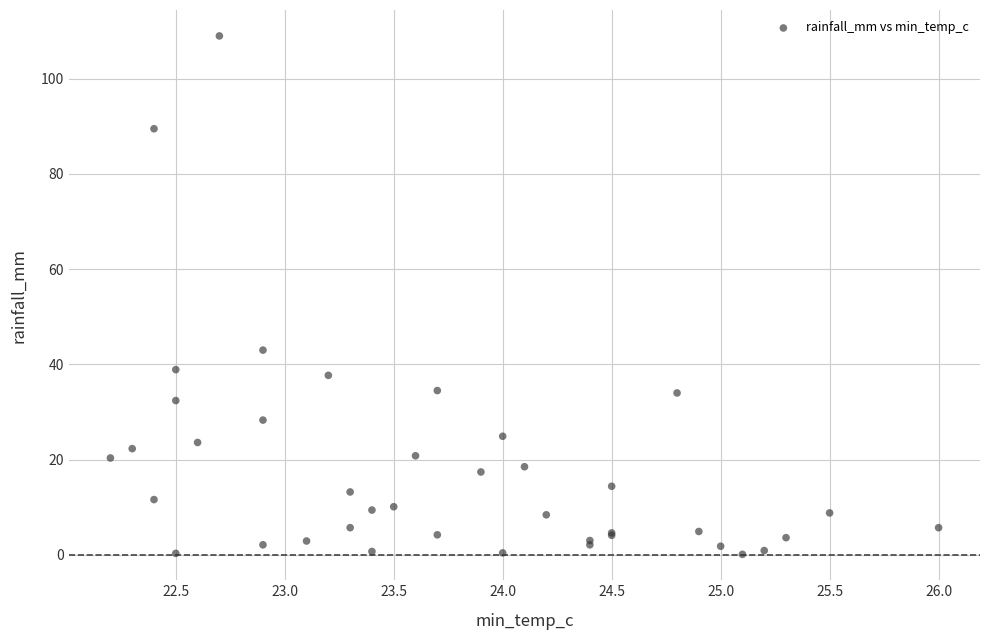

What Y value in the scatter plot is closest to 54?

43.0